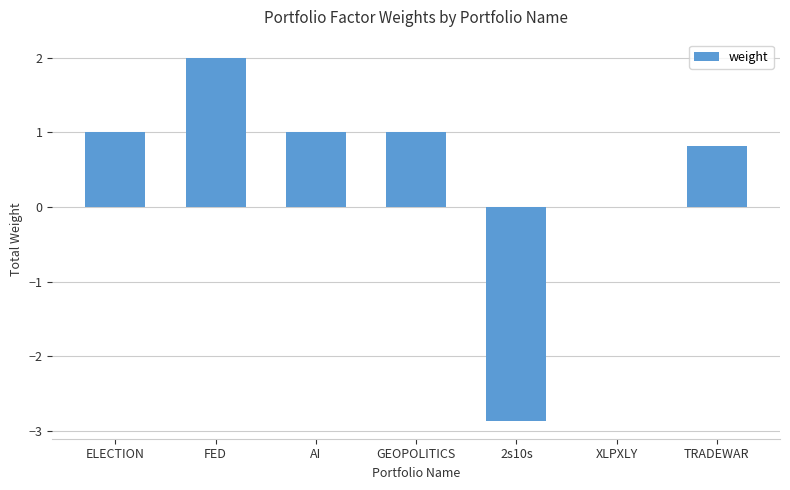

How many data points does each series have?

7